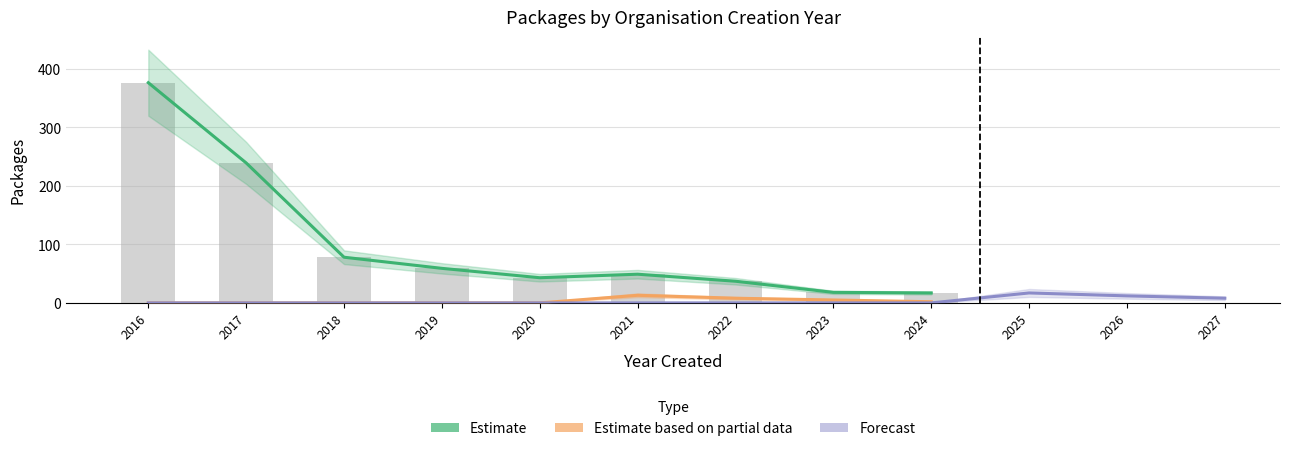

At how many categories does at least one series exceed 235?

2